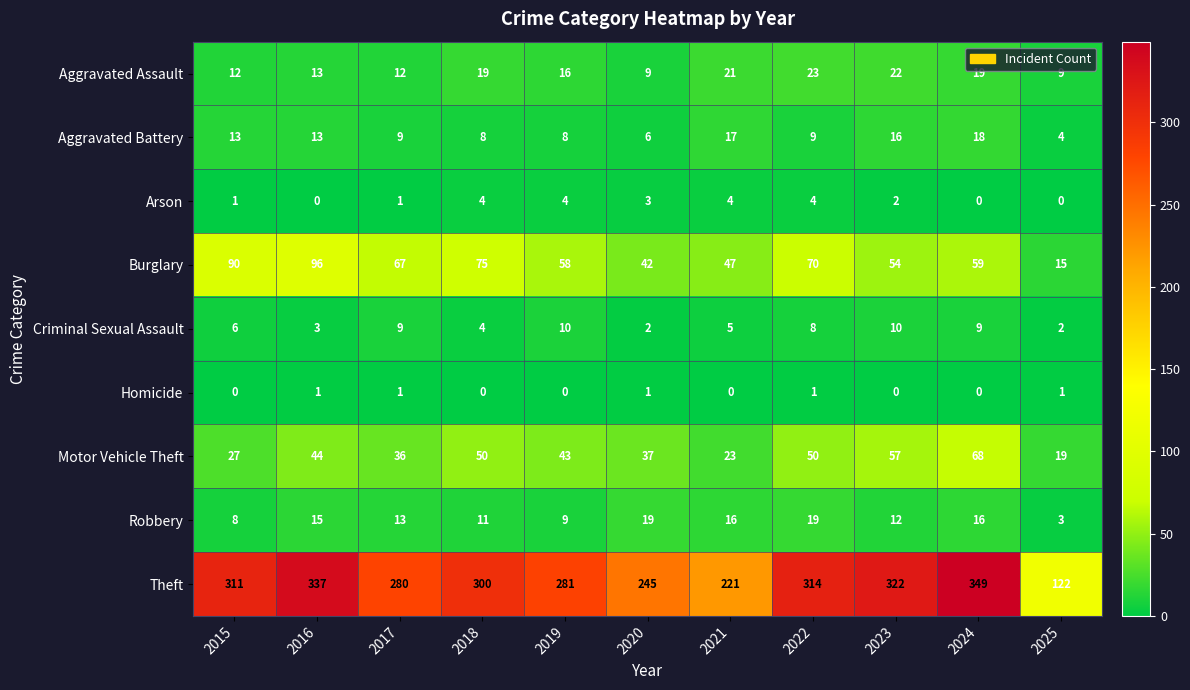

Rank the series by their maximum value, from highest to lowest.

Theft, Burglary, Motor Vehicle Theft, Aggravated Assault, Robbery, Aggravated Battery, Criminal Sexual Assault, Arson, Homicide